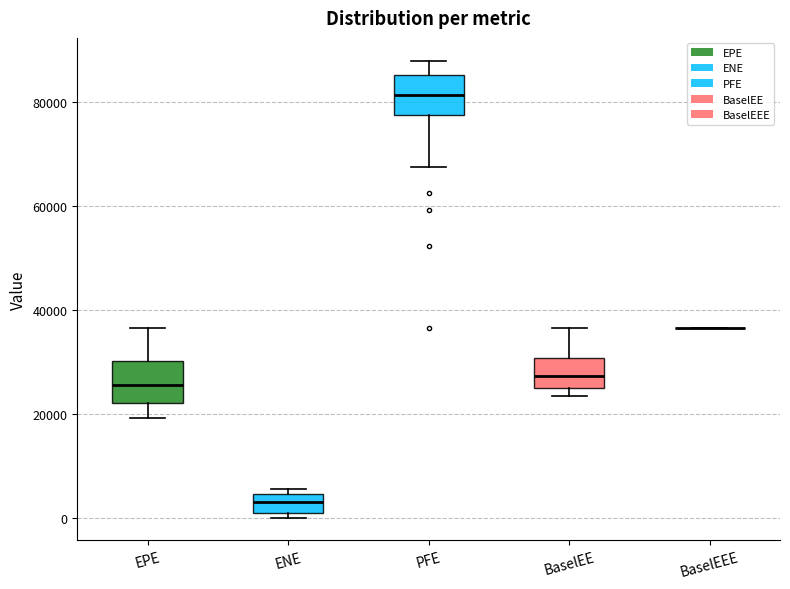

Reading left to right, transcribe this box plot: for each box, give where its median line is, the range the box spans, and where its two whiskers end, as read against the y-axis. The values are not printed on the chart, so give them approximately, as read against the axis.

EPE: median 26000, box 22000 to 30000, whiskers 20000 to 36000
ENE: median 4000 (inside the box), box 0 to 4000, whiskers 0 (just below the box's lower edge) to 6000
PFE: median 82000, box 78000 to 86000, whiskers 68000 to 88000
BaselEE: median 28000, box 24000 to 30000, whiskers 24000 (just below the box's lower edge) to 36000
BaselEEE: box collapsed to a line at 36000, whiskers 36000 to 36000